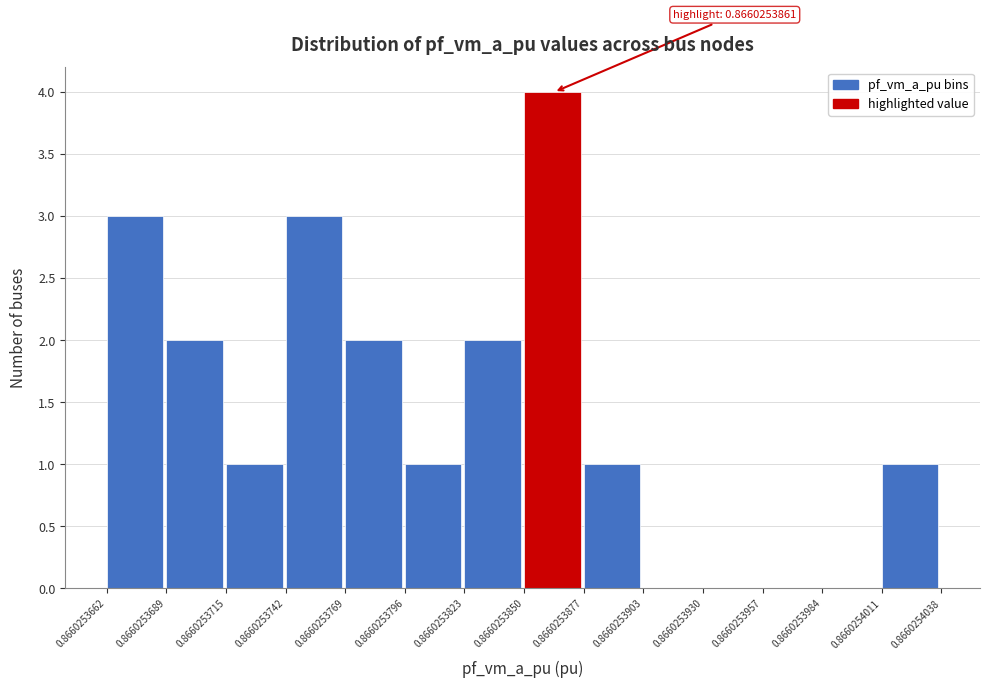

Over which range of the x-axis is the bar tallest?

0.8660253850 to 0.8660253877